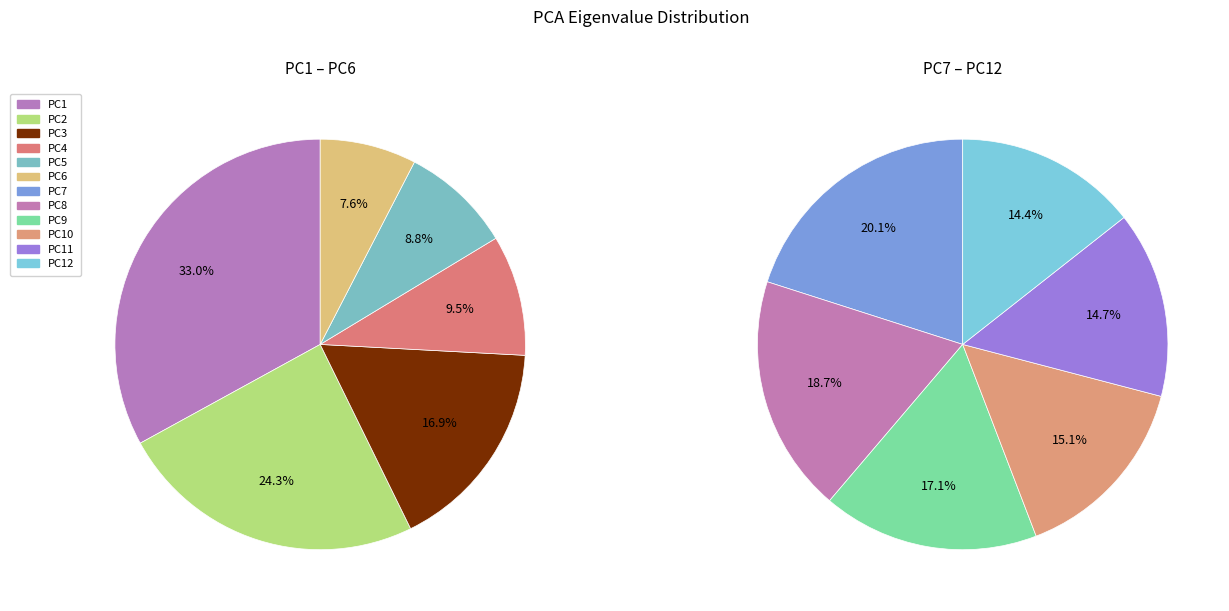

Does PC12 account for over 50% of the chart?

No